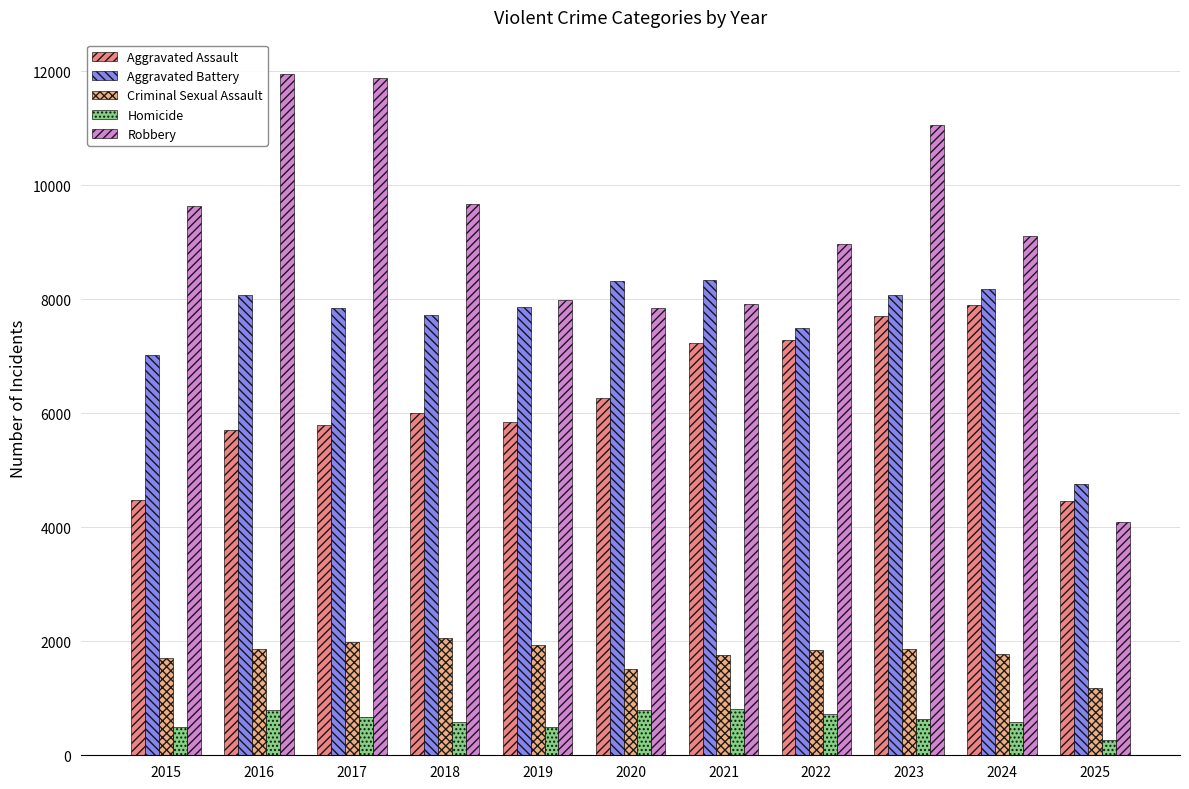

What is the minimum value for Aggravated Assault?

4471